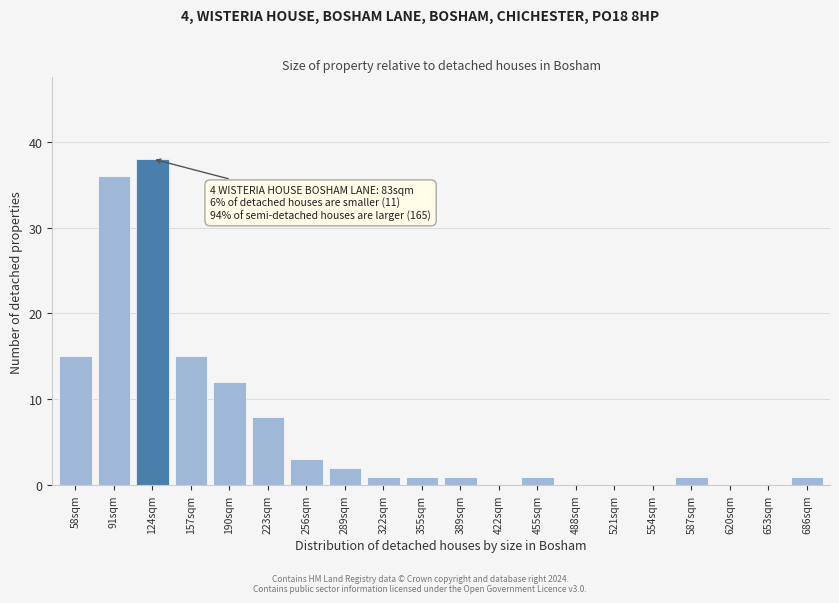

Reading left to right, list all the values displayed in this chart.

58sqm=15	91sqm=36	124sqm=38	157sqm=15	190sqm=12	223sqm=8	256sqm=3	289sqm=2	322sqm=1	355sqm=1	389sqm=1	422sqm=0	455sqm=1	488sqm=0	521sqm=0	554sqm=0	587sqm=1	620sqm=0	653sqm=0	686sqm=1